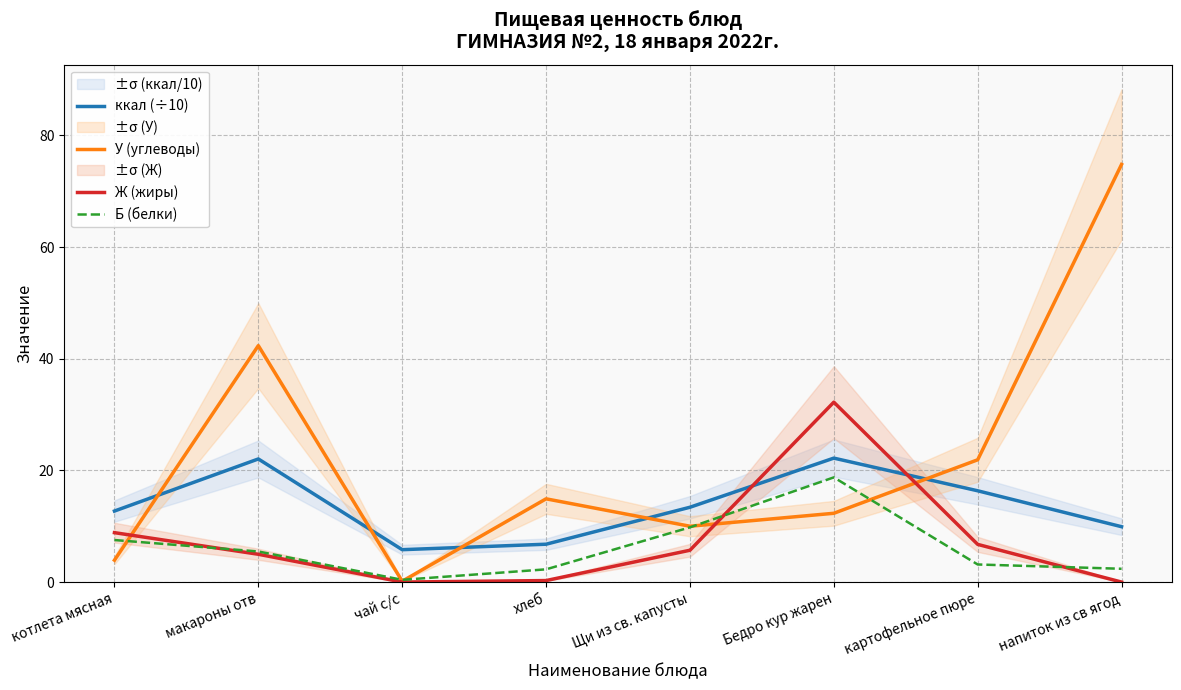

True or false: ккал (÷10) and Б (белки) cross at least once.

False